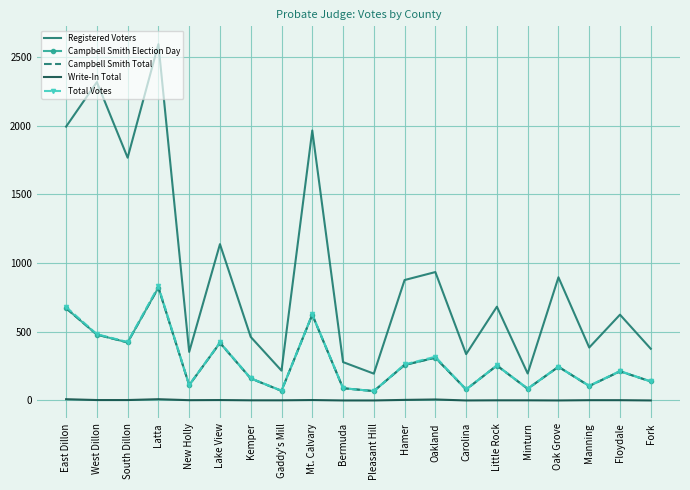

How many categories are shown in the chart?

20